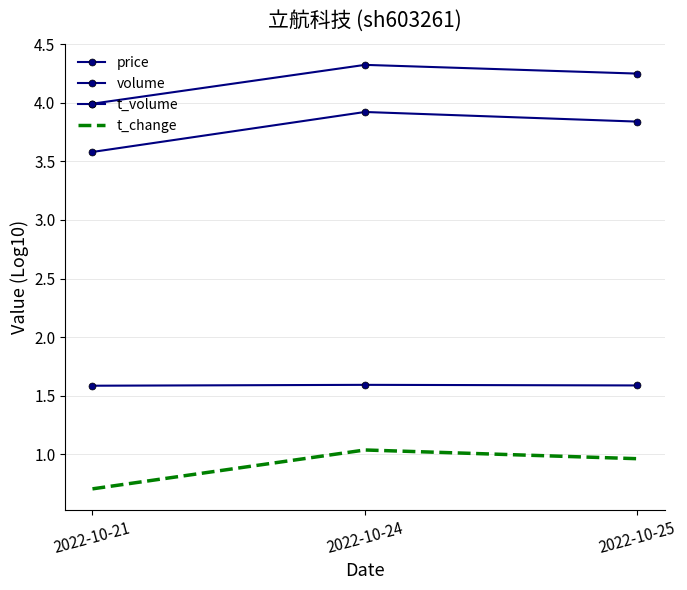

What is the difference between the second highest and minimum values in the volume series?

0.3